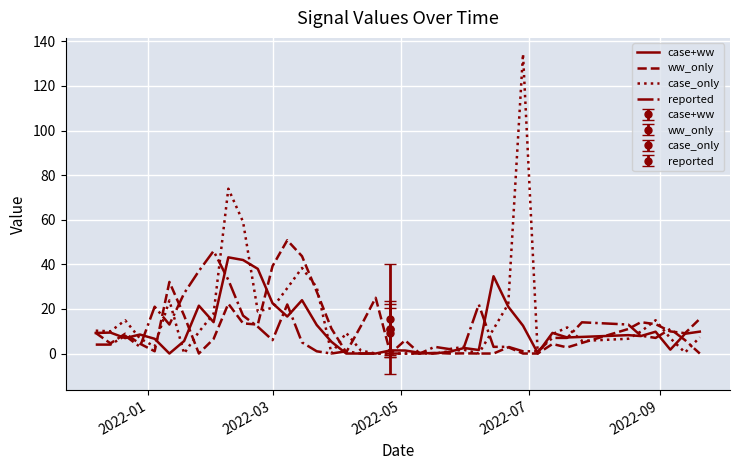

What is the maximum value for ww_only?

50.8